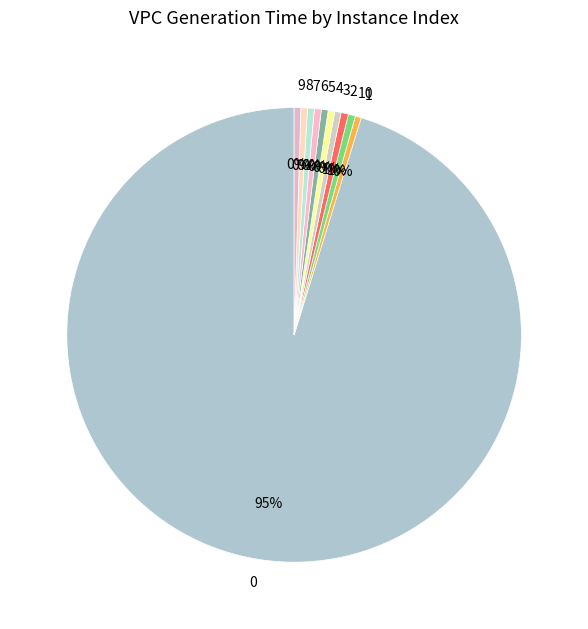

To the nearest percent, what is the average slice percentage?

9%